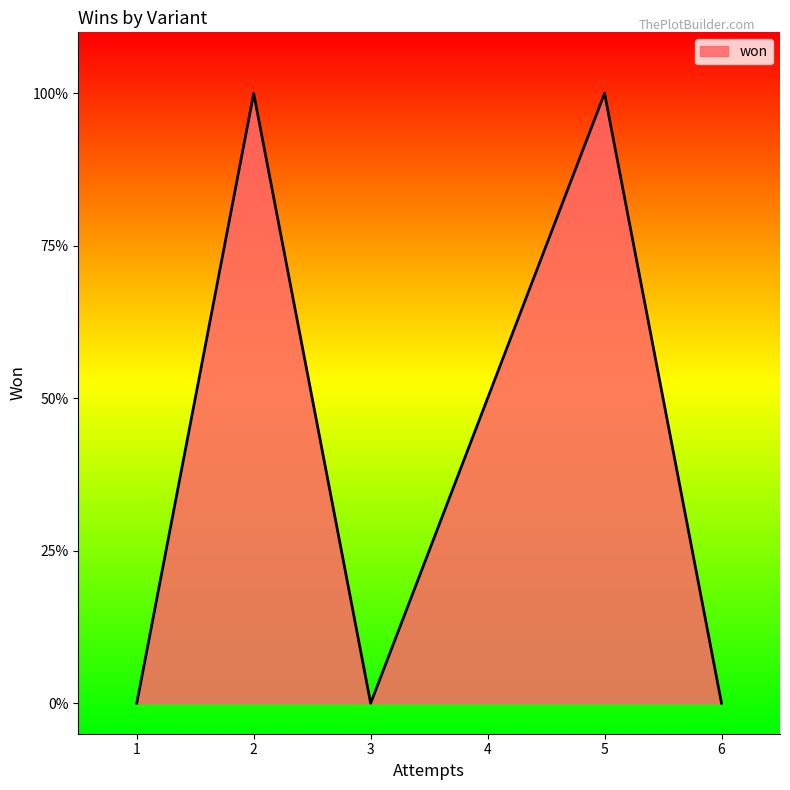

Does the chart have visible grid lines?

No